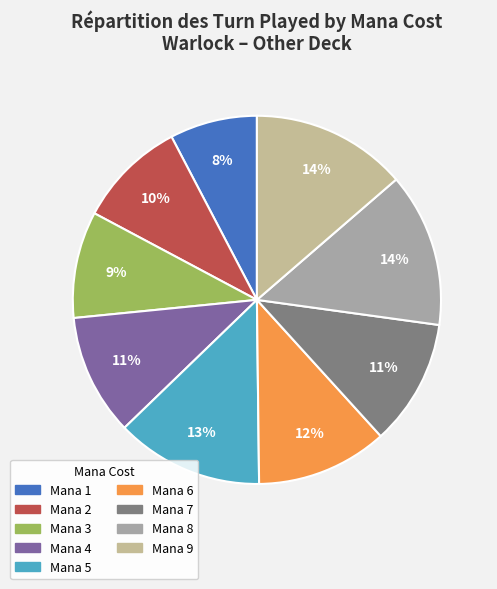

Is there any slice that represents more than half of the pie?

No